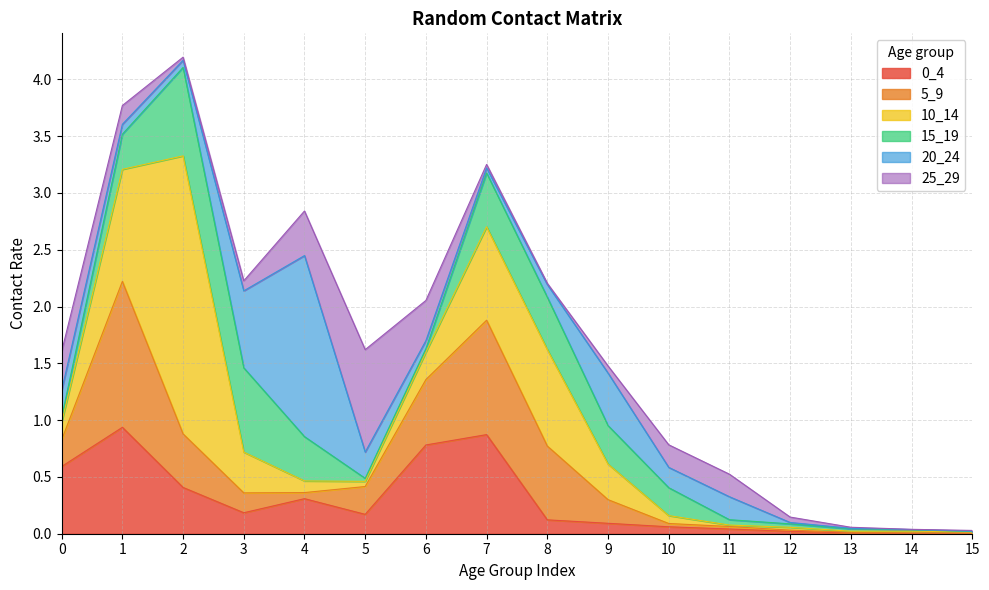

What is the average value of the 25_29 series?

0.2